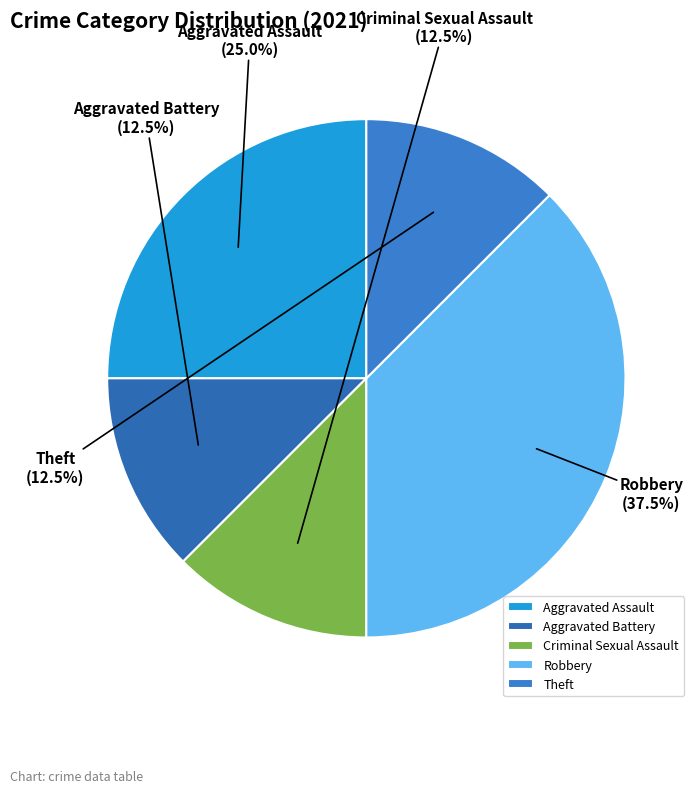

Which slice is the largest?

Robbery